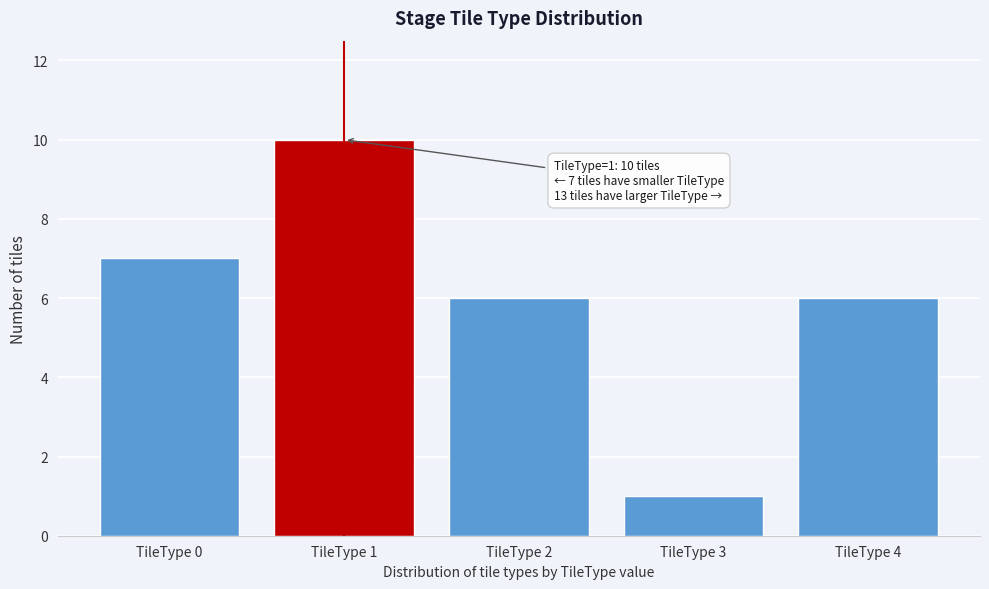

Reading right to left, extract all data points from this chart.

6	1	6	10	7